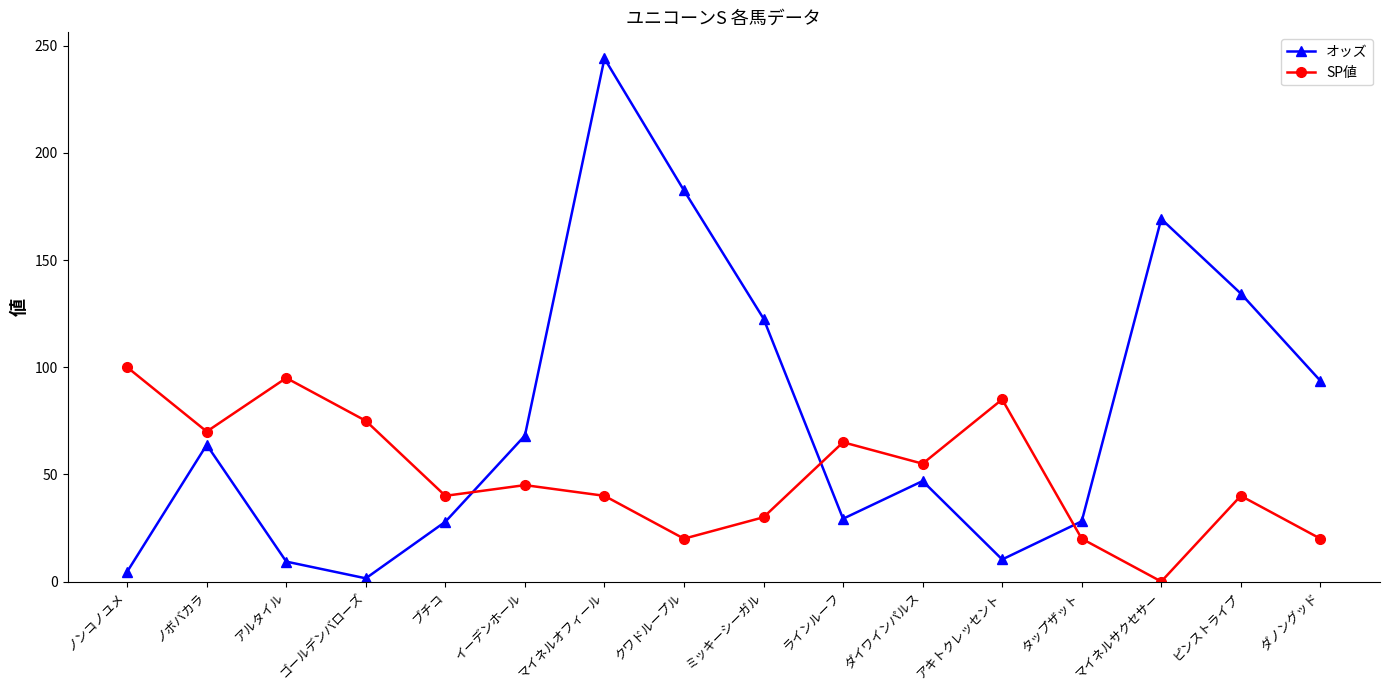

List the series in order of their overall mean, highest first.

オッズ, SP値